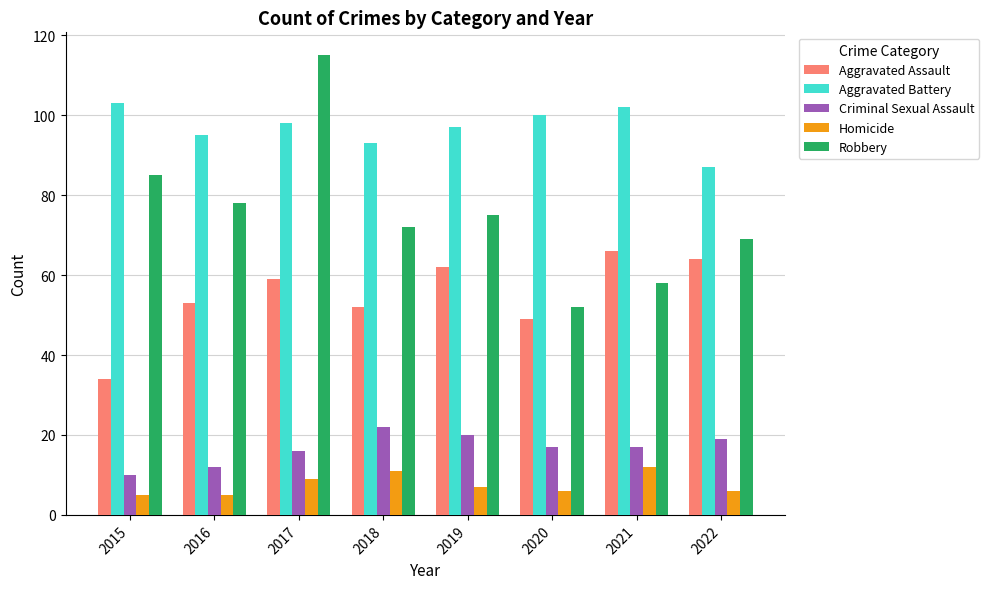

Reading left to right, extract all data points from this chart.

Aggravated Assault: 2015=34	2016=53	2017=59	2018=52	2019=62	2020=49	2021=66	2022=64
Aggravated Battery: 2015=103	2016=95	2017=98	2018=93	2019=97	2020=100	2021=102	2022=87
Criminal Sexual Assault: 2015=10	2016=12	2017=16	2018=22	2019=20	2020=17	2021=17	2022=19
Homicide: 2015=5	2016=5	2017=9	2018=11	2019=7	2020=6	2021=12	2022=6
Robbery: 2015=85	2016=78	2017=115	2018=72	2019=75	2020=52	2021=58	2022=69